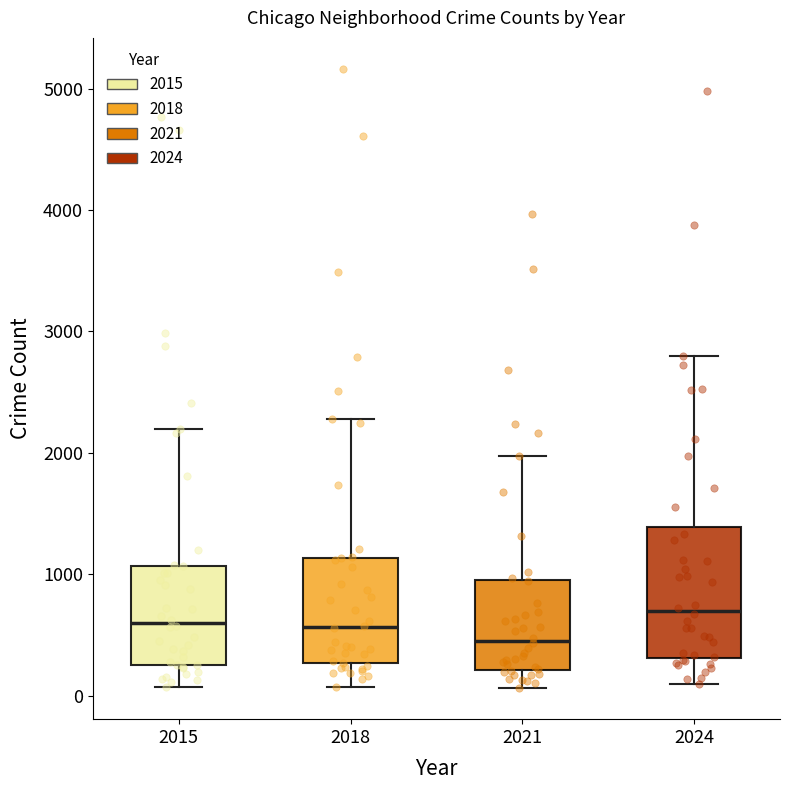

Where does the lower whisker of the box at x = 2018 end on the y-axis? The values are not printed on the chart, so give them approximately, as read against the axis.

100